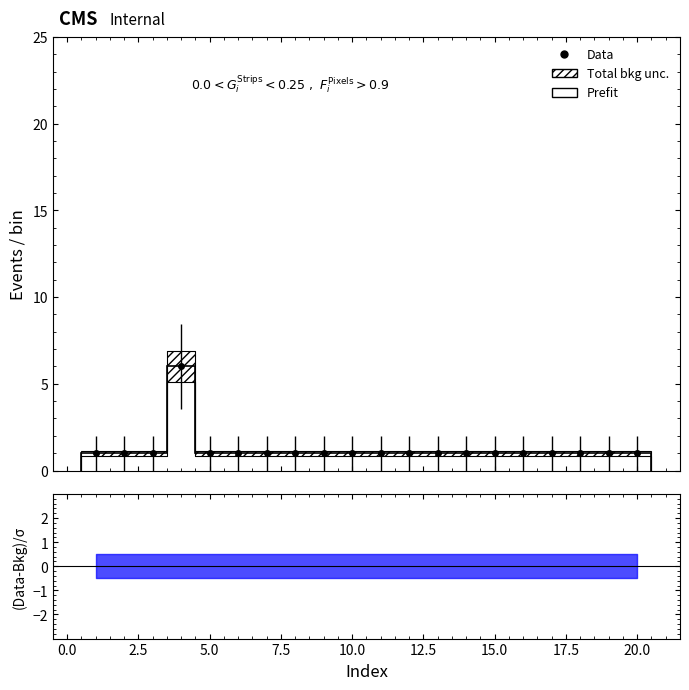

What is the approximate value at 7?

1